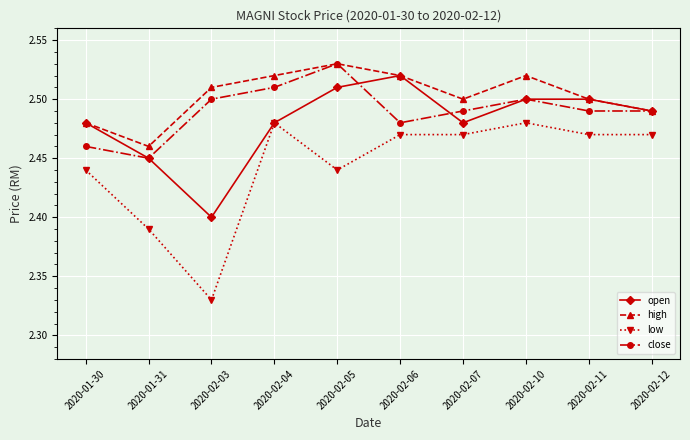

What is the label of the 3rd point from the right?

2020-02-10